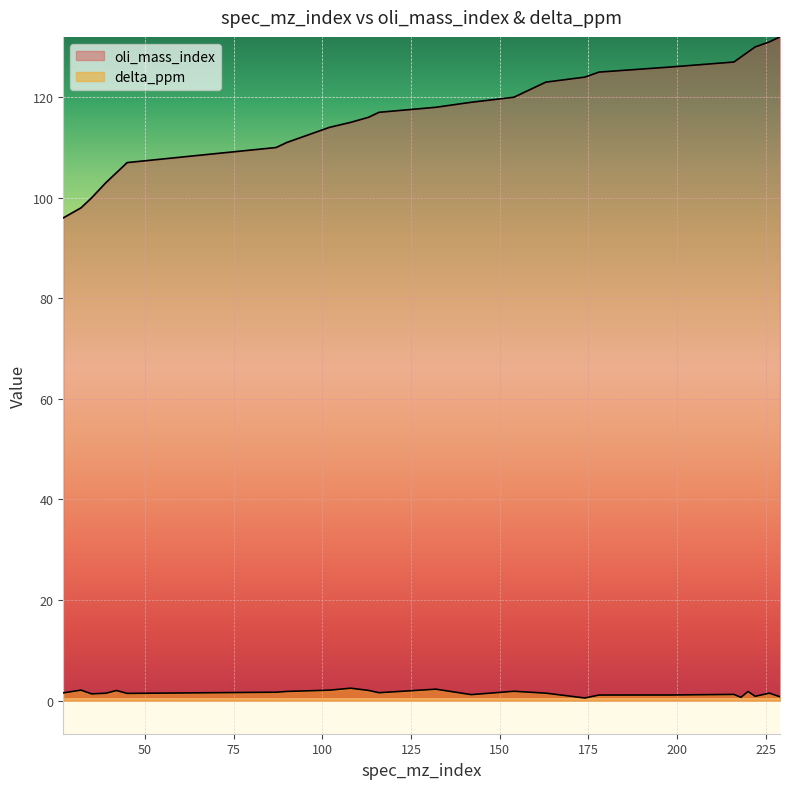

How many lines are shown in the chart?

2